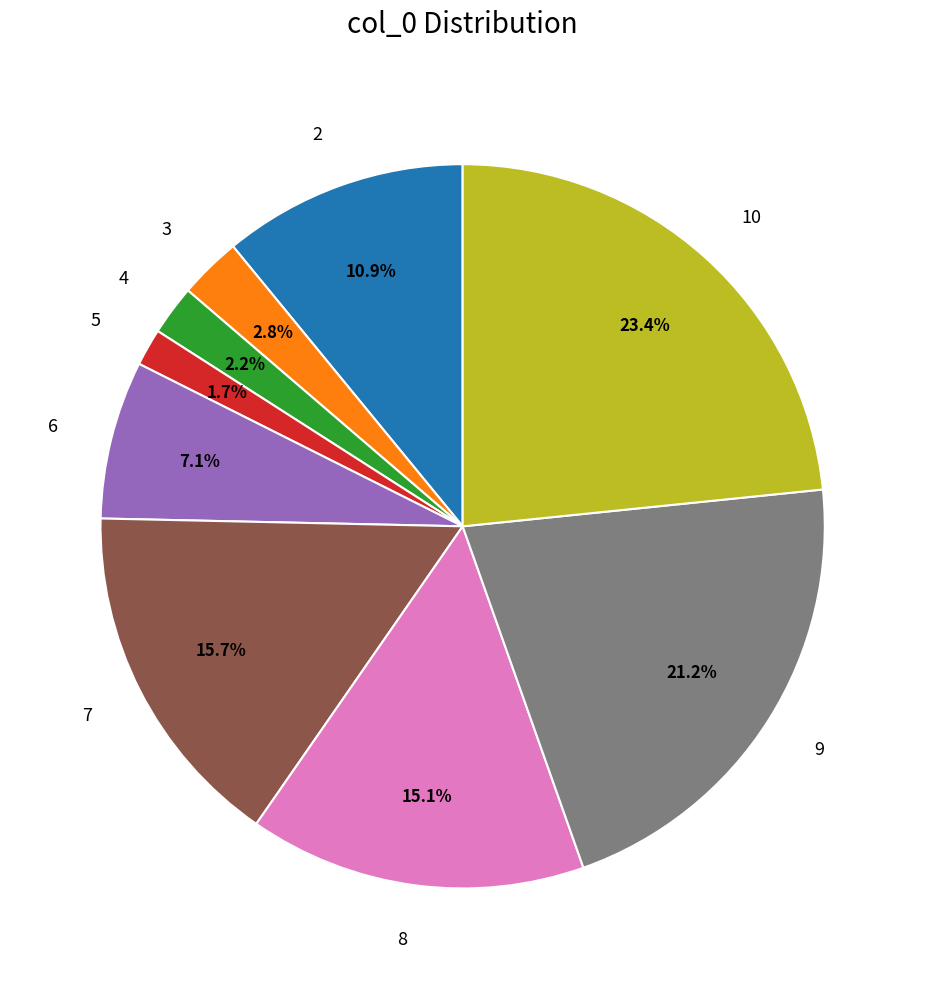

Does 4 account for over 50% of the chart?

No